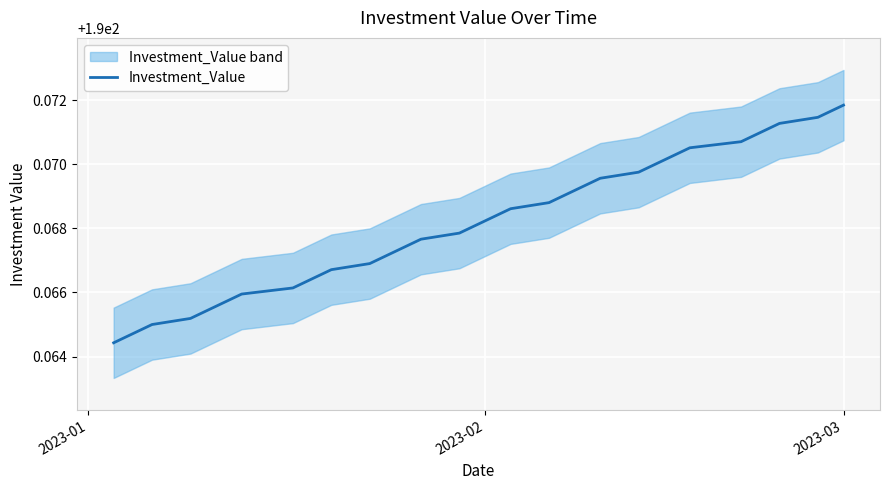

Reading left to right, what are all the values shown in this chart?

190.1	190.1	190.1	190.1	190.1	190.1	190.1	190.1	190.1	190.1	190.1	190.1	190.1	190.1	190.1	190.1	190.1	190.1	190.1	190.1	190.1	190.1	190.1	190.1	190.1	190.1	190.1	190.1	190.1	190.1	190.1	190.1	190.1	190.1	190.1	190.1	190.1	190.1	190.1	190.1